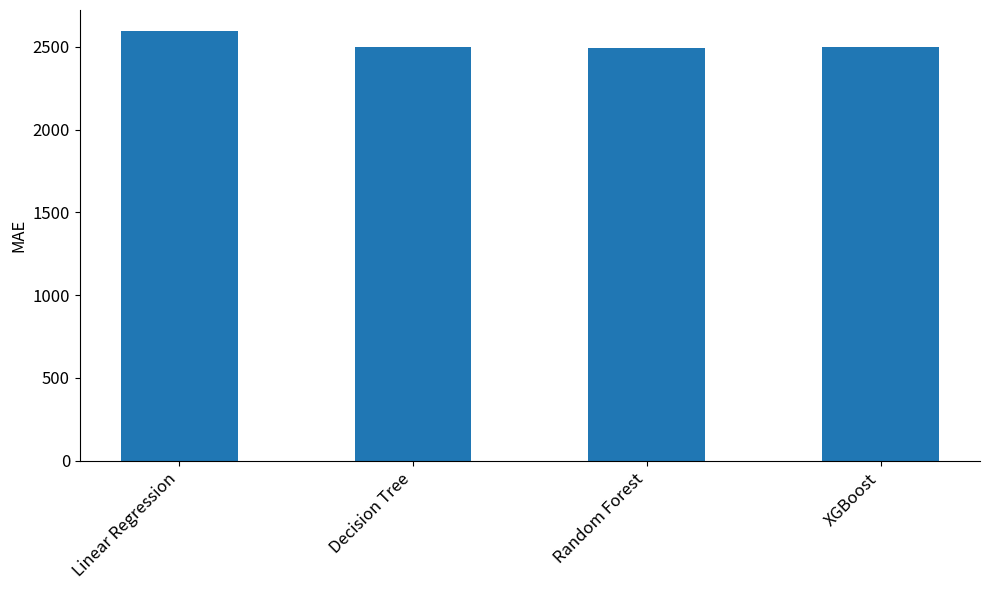

What is the minimum value shown in the chart?

2492.9